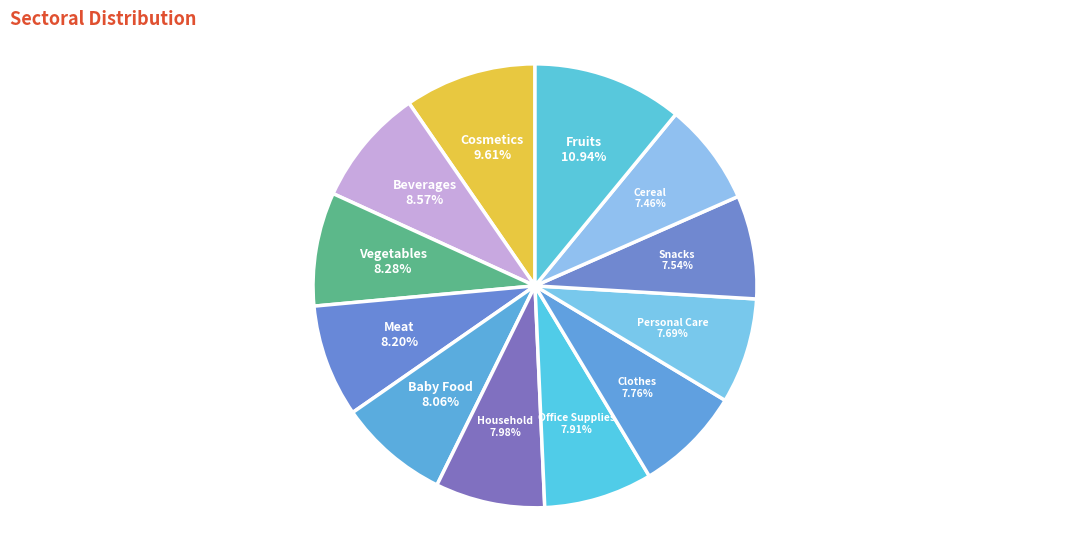

Is there any slice that represents more than half of the pie?

No